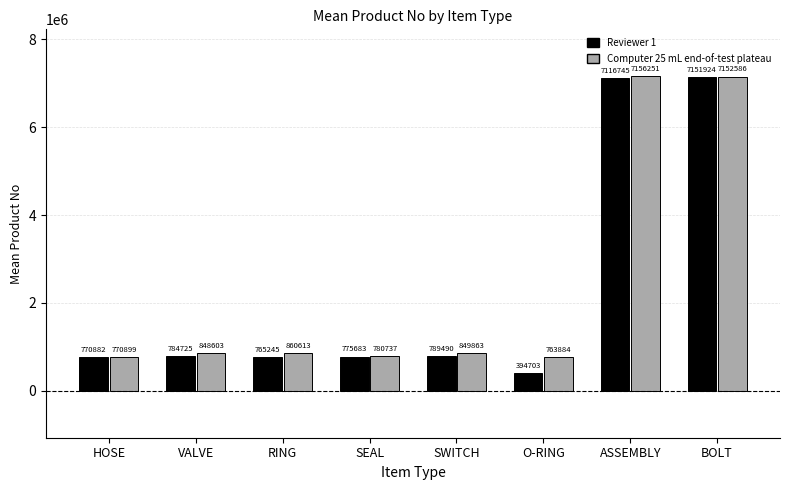

Reading left to right, transcribe all the data shown in this chart.

Reviewer 1: HOSE=770882	VALVE=784725	RING=765245	SEAL=775683	SWITCH=789490	O-RING=394703	ASSEMBLY=7116745	BOLT=7151924
Computer 25 mL end-of-test plateau: HOSE=770899	VALVE=848603	RING=860613	SEAL=780737	SWITCH=849863	O-RING=763884	ASSEMBLY=7156251	BOLT=7152586